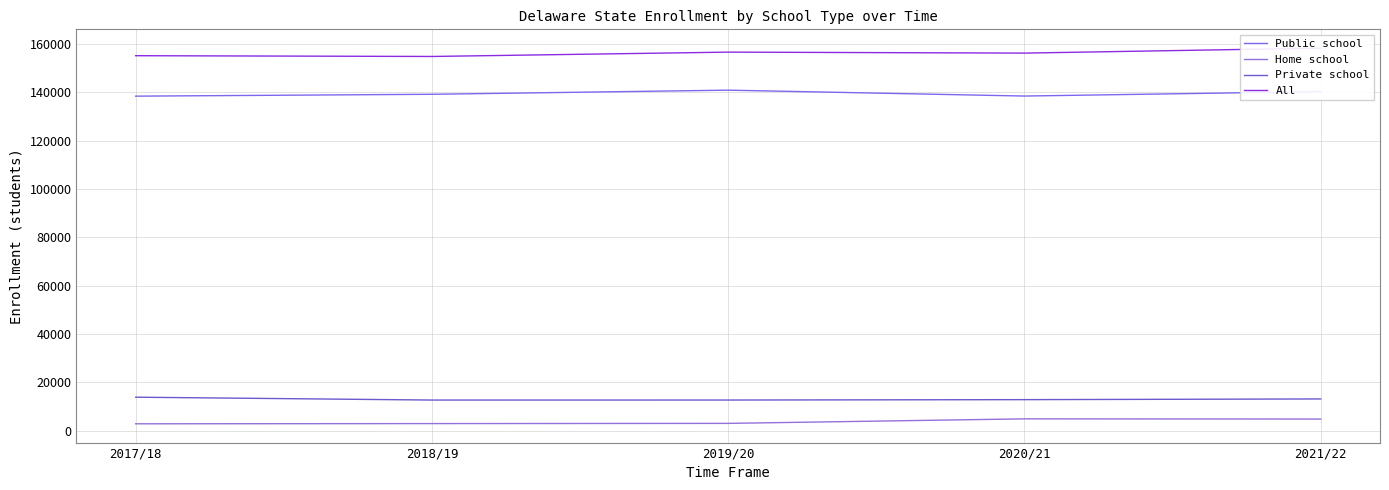

List the series in order of their peak value, lowest first.

Home school, Private school, Public school, All